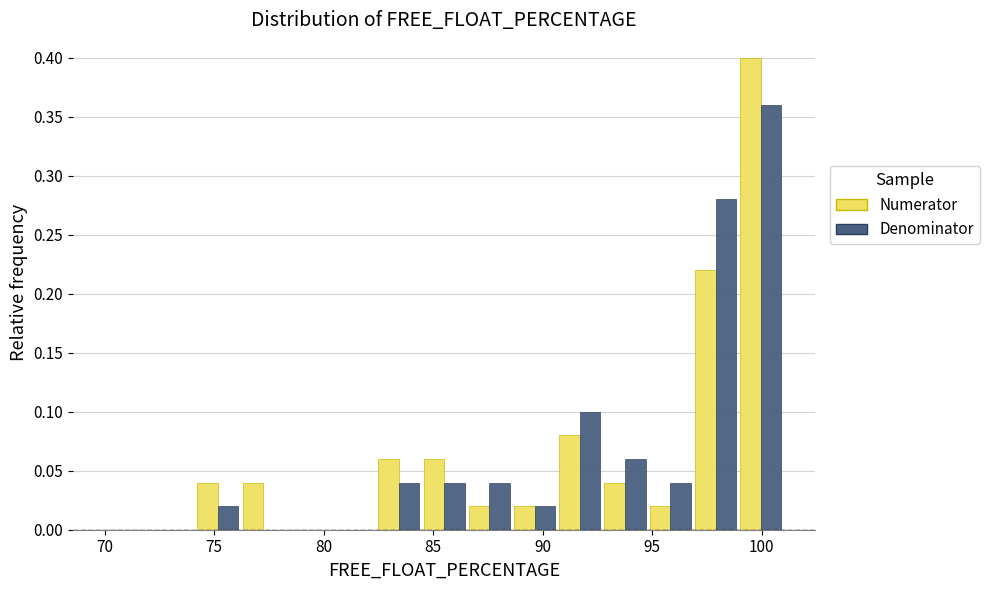

Reading left to right, list every range on the x-axis with the height of the bar of each series over it. Neither the bar edges nor the heights are printed on the chart, so give them approximately, as read against the axes.

70.0 to 72.0: Numerator=0	Denominator=0
72.0 to 74.0: Numerator=0	Denominator=0
74.0 to 76.0: Numerator=0.04	Denominator=0.02
76.0 to 78.5: Numerator=0.04	Denominator=0
78.5 to 80.5: Numerator=0	Denominator=0
80.5 to 82.5: Numerator=0	Denominator=0
82.5 to 84.5: Numerator=0.06	Denominator=0.04
84.5 to 86.5: Numerator=0.06	Denominator=0.04
86.5 to 88.5: Numerator=0.02	Denominator=0.04
88.5 to 90.5: Numerator=0.02	Denominator=0.02
90.5 to 92.5: Numerator=0.08	Denominator=0.10
92.5 to 95.0: Numerator=0.04	Denominator=0.06
95.0 to 97.0: Numerator=0.02	Denominator=0.04
97.0 to 99.0: Numerator=0.22	Denominator=0.28
99.0 to 101.0: Numerator=0.40	Denominator=0.36